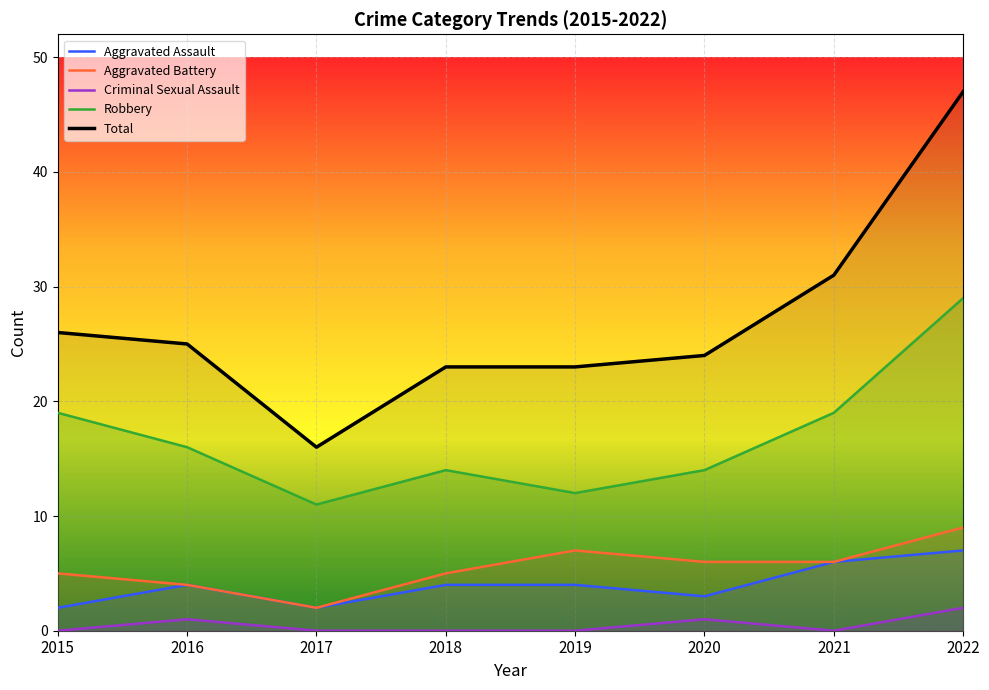

True or false: Robbery and Aggravated Assault cross at least once.

False